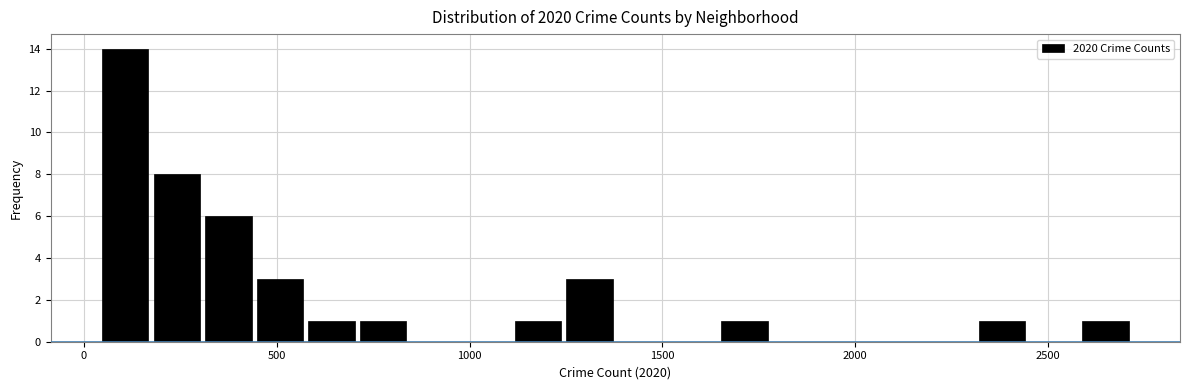

Around what value on the x-axis is the tallest bar? Give the approximate position of its centre, as read against the axis.

100